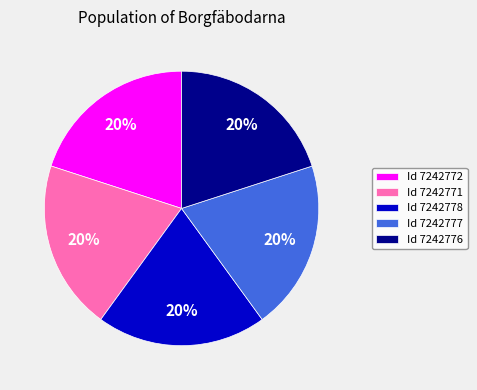

Combined, do Id 7242778 and Id 7242776 account for over 50%?

No